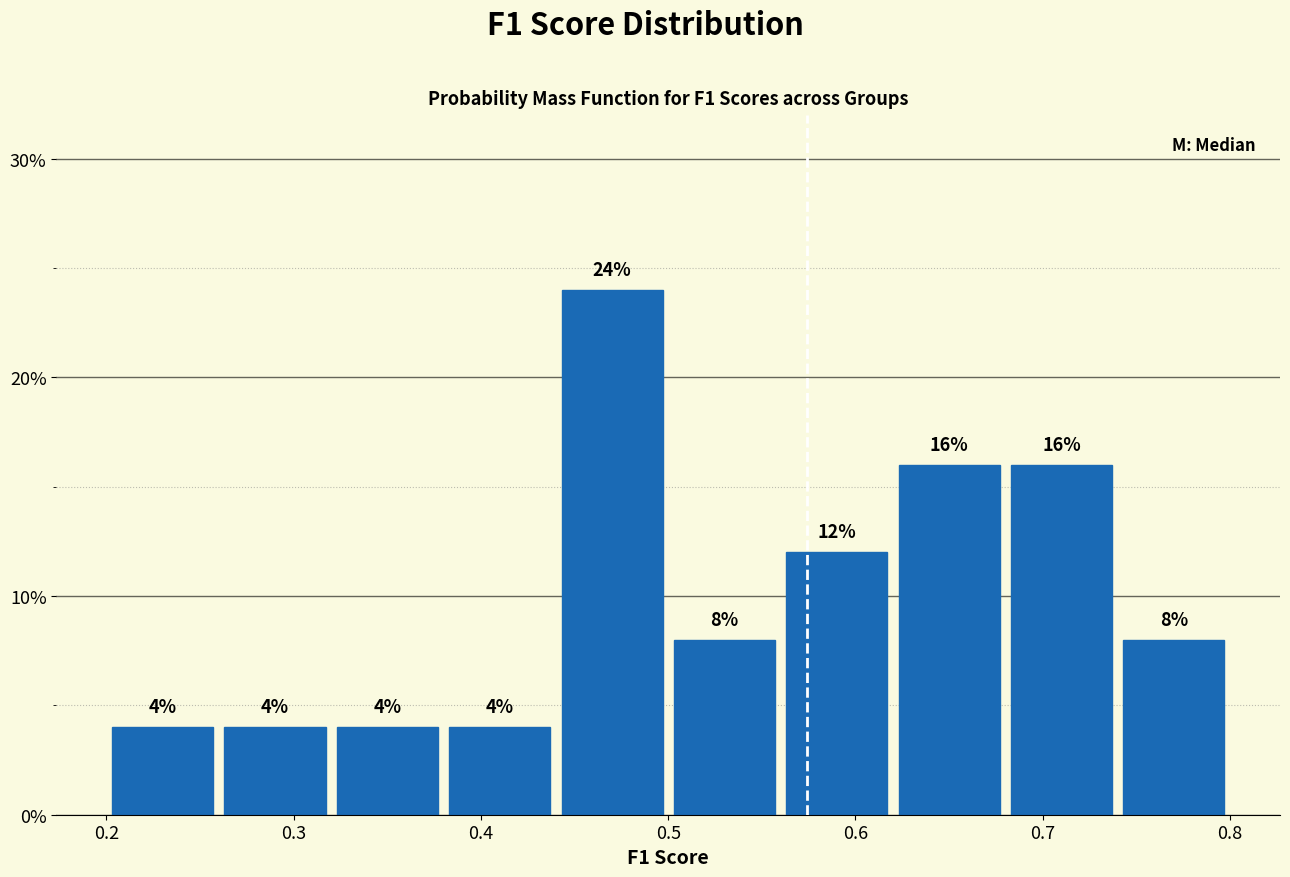

What is the height of the bar covering 0.32 to 0.38 on the x-axis?

4